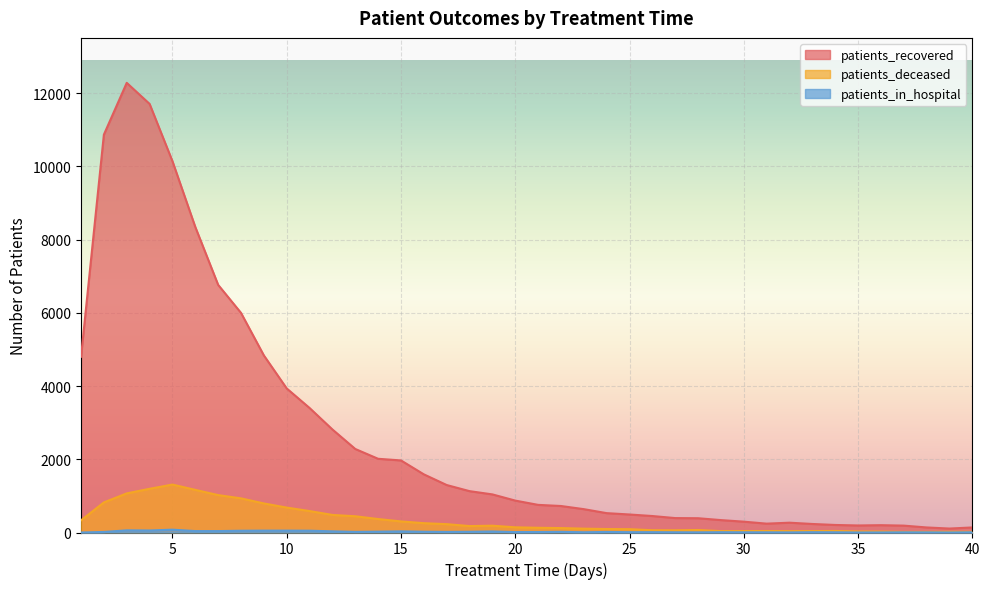

How many lines are shown in the chart?

3